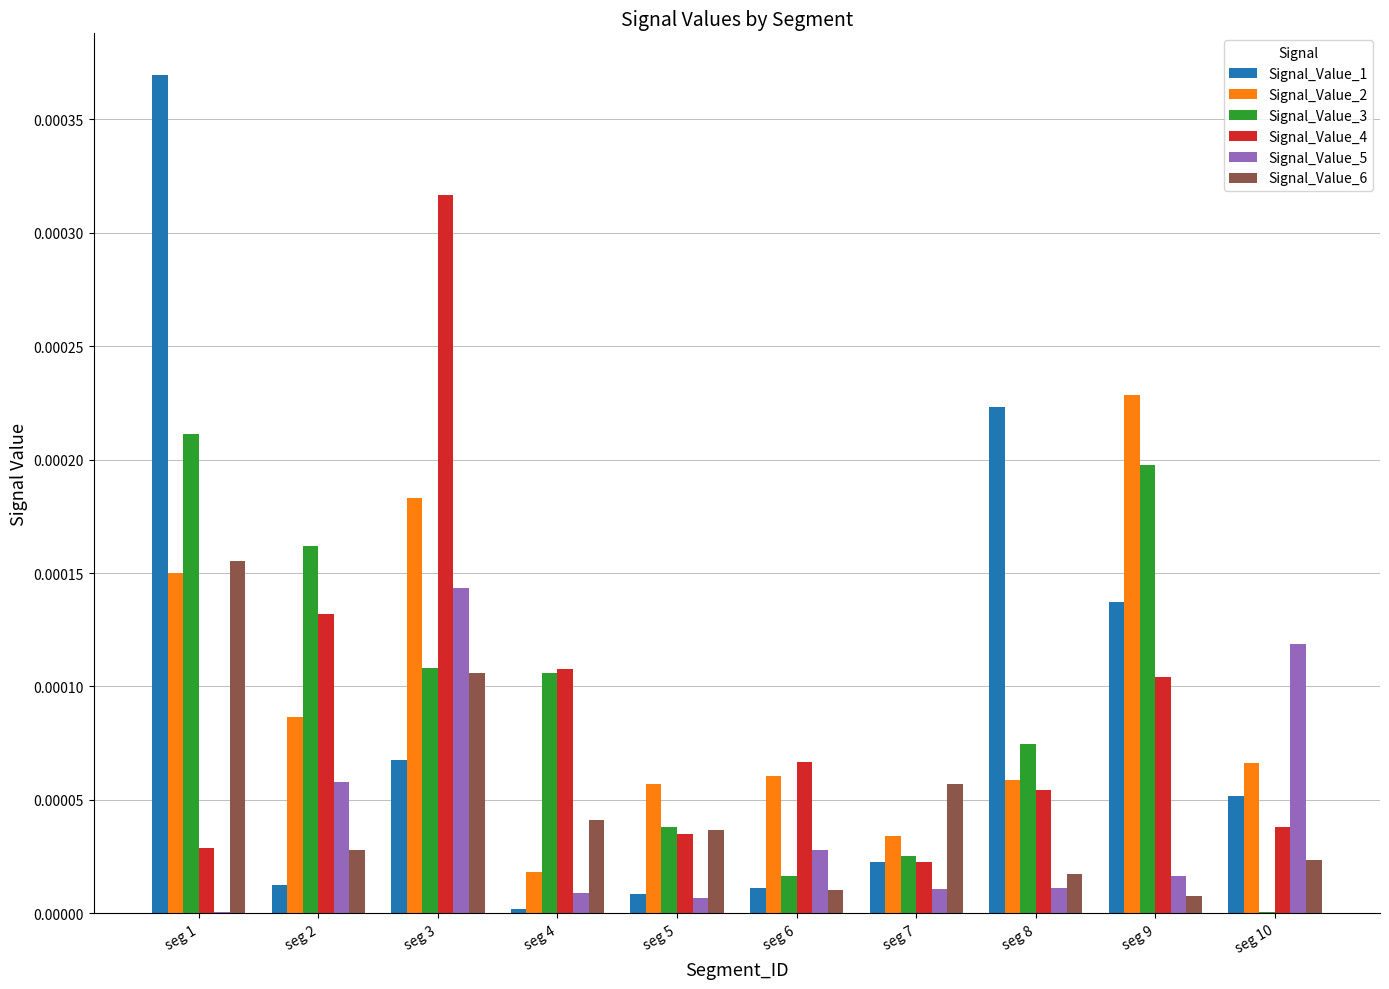

At which label does Signal_Value_5 reach its peak?

seg 3